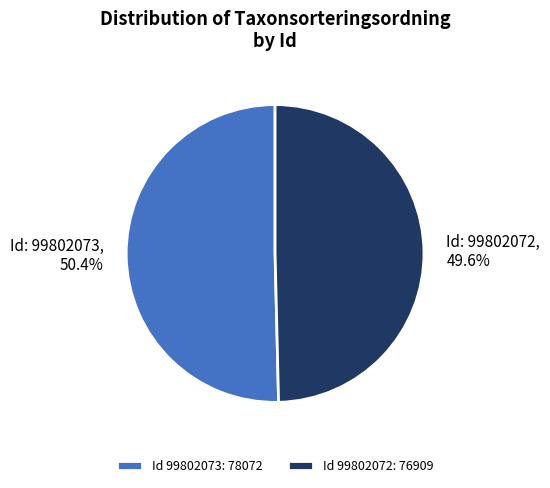

Which category has the biggest portion of the pie?

Id 99802073: 78072